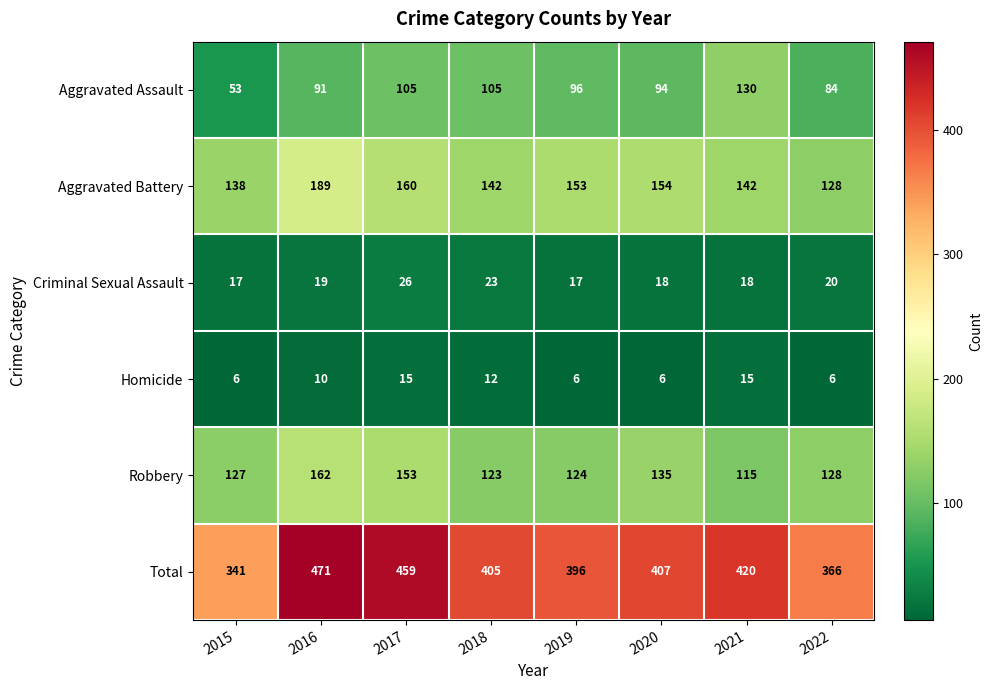

How many data points does each series have?

8